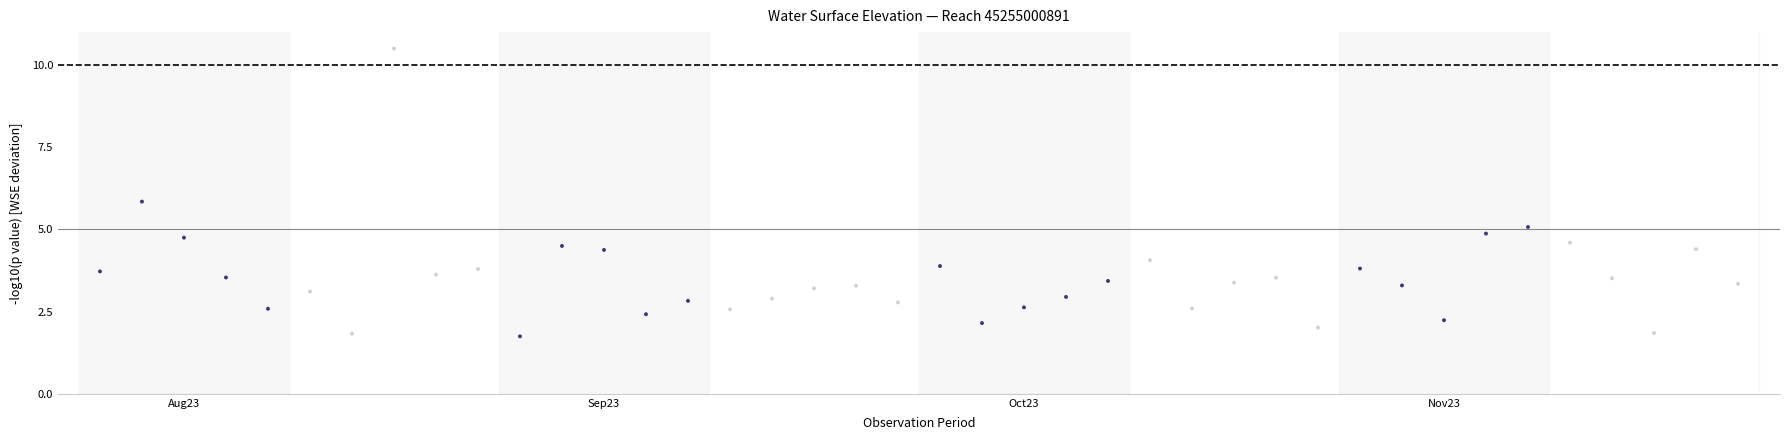

What Y value in the scatter plot is closest to 6?

5.8